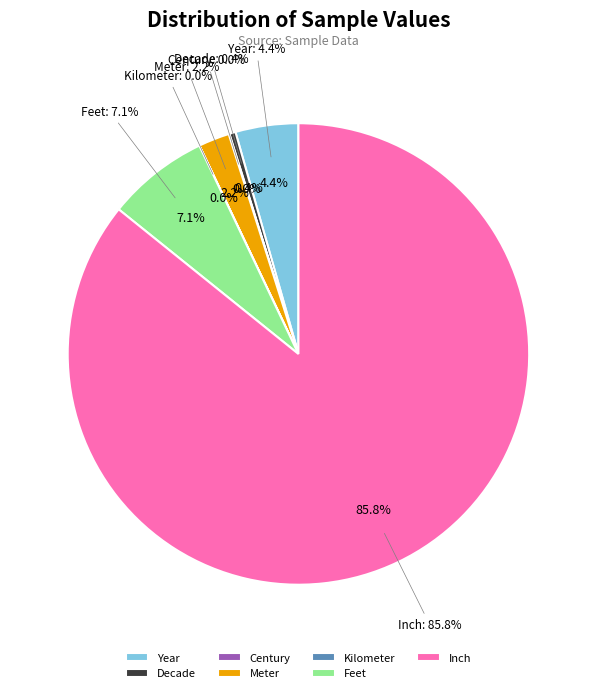

Is it true that Decade is 0% of the pie?

True